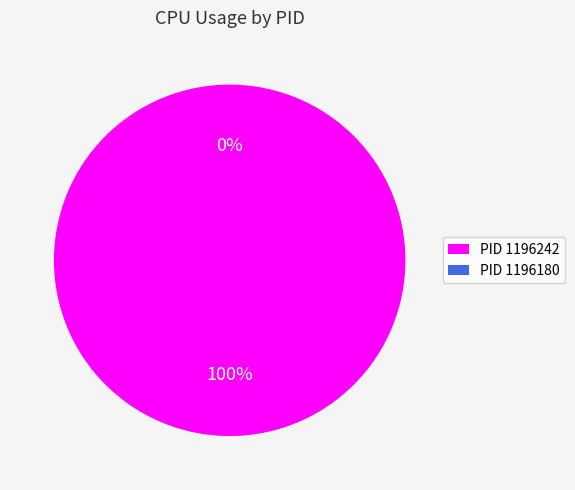

To the nearest percent, what portion does 1196242 represent?

100%